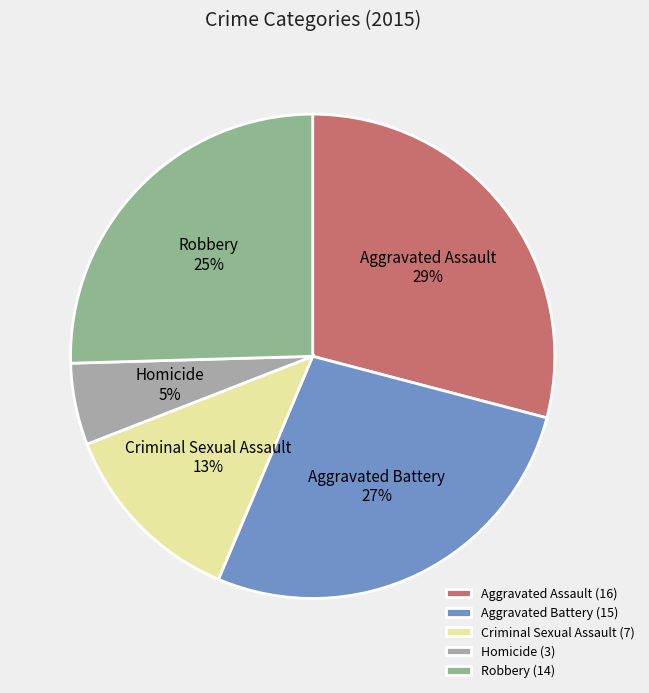

To the nearest percent, what is the combined percentage of Aggravated Assault and Criminal Sexual Assault?

42%